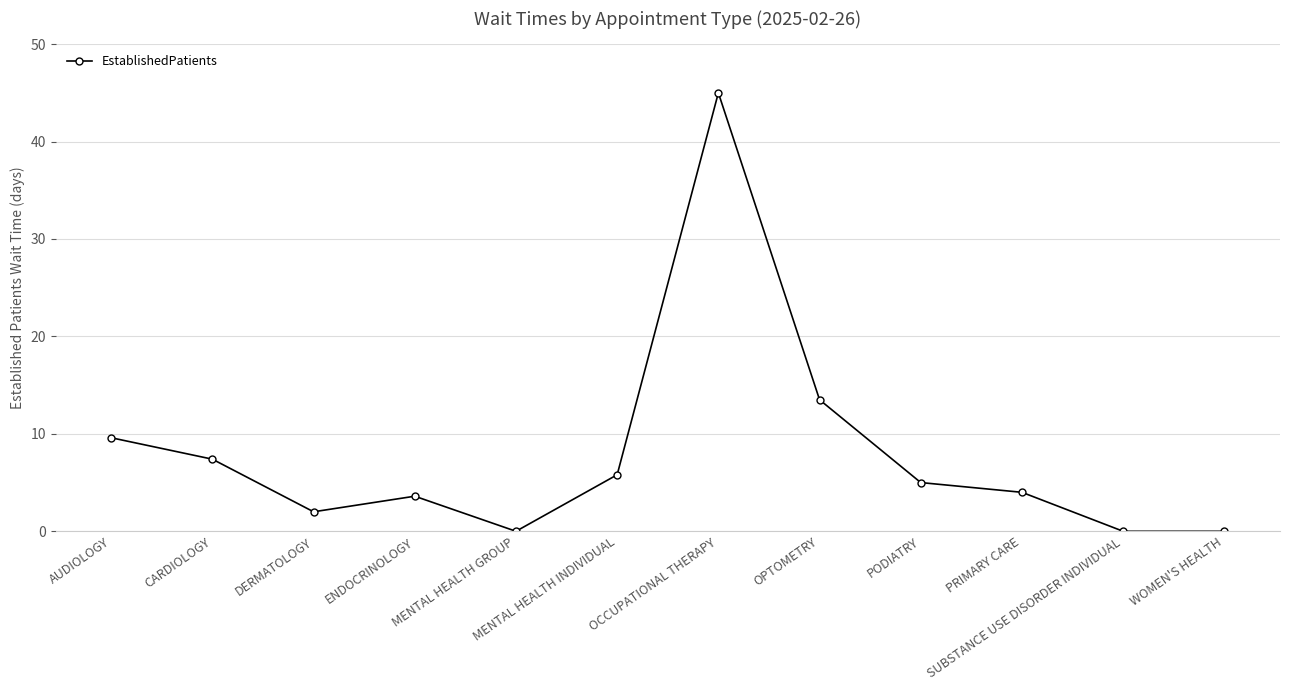

At which category does the data reach its first local peak?

ENDOCRINOLOGY